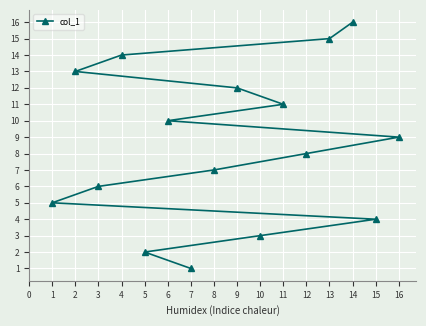

How many values are below 9?

8